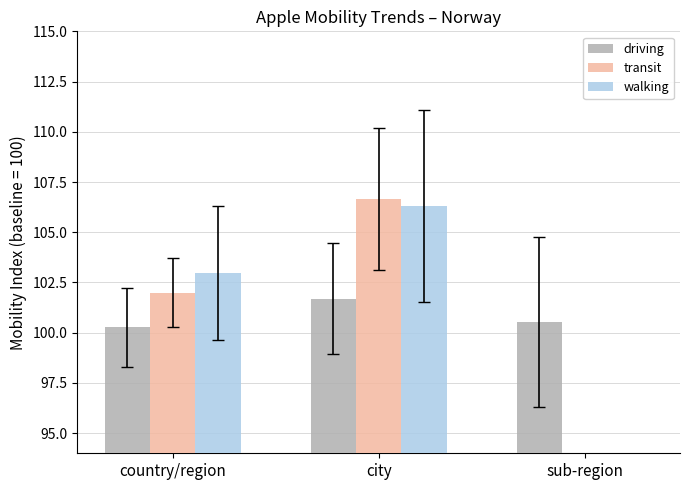

Reading right to left, list all the values displayed in this chart.

driving: sub-region=100.5	city=101.7	country/region=100.3
transit: sub-region=0.0	city=106.7	country/region=102.0
walking: sub-region=0.0	city=106.3	country/region=103.0